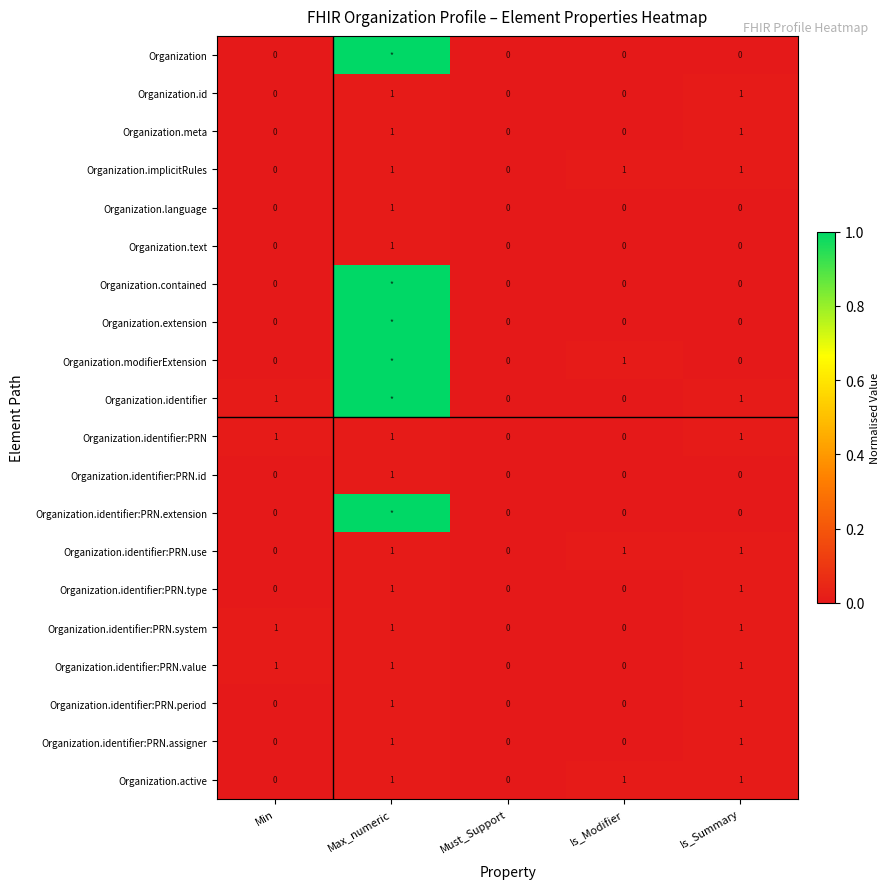

Which has a higher value, Must_Support or Is_Summary?

Must_Support